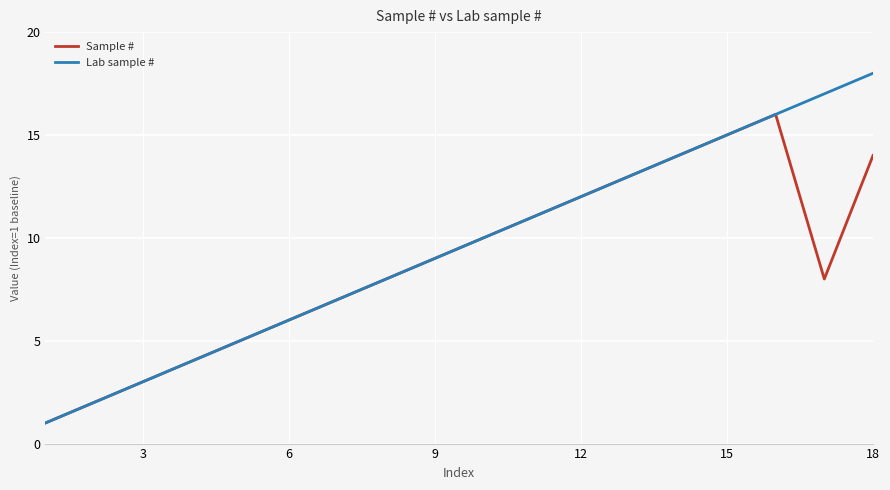

In Sample #, how many points are lower than both neighbors (excluding endpoints)?

1